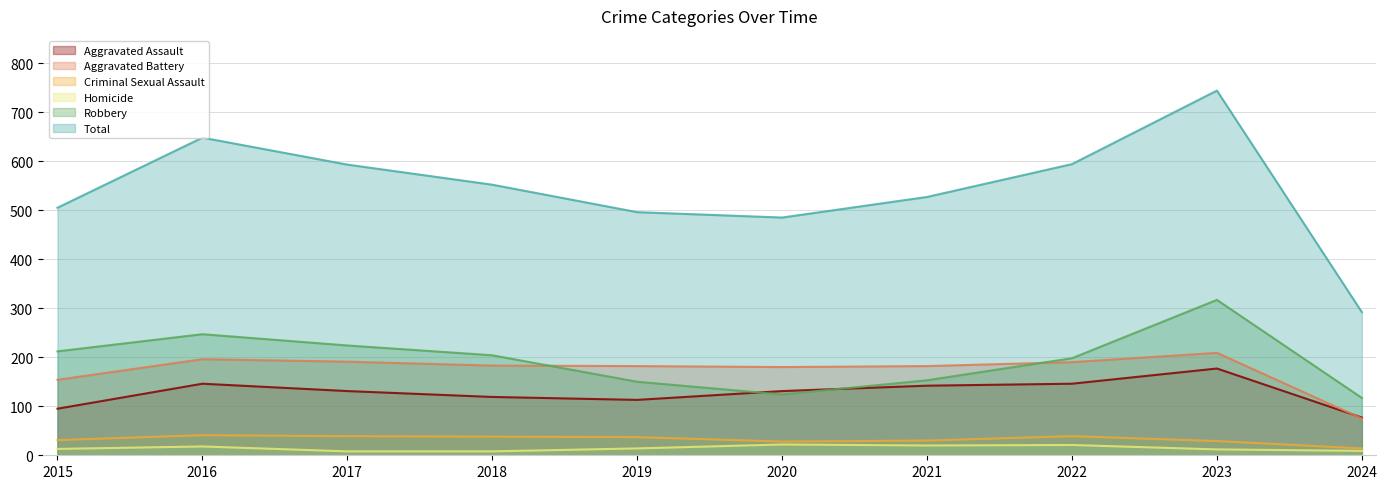

Rank the series by their maximum value, from lowest to highest.

Homicide, Criminal Sexual Assault, Aggravated Assault, Aggravated Battery, Robbery, Total